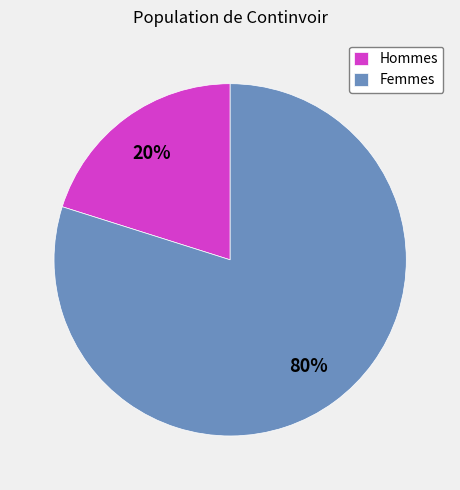

Do Femmes and Hommes together represent more than half of the pie?

Yes